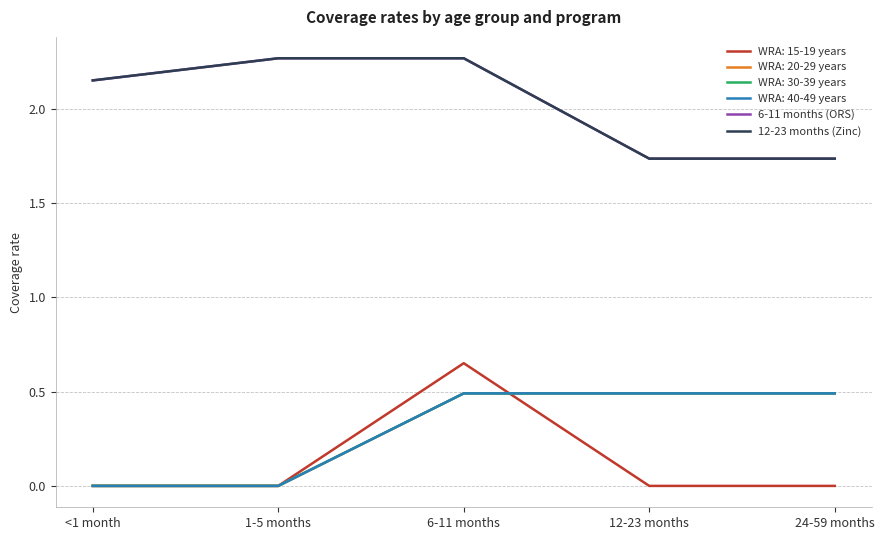

What is the value of the 6-11 months (ORS) point at the 2nd from the left?

2.3